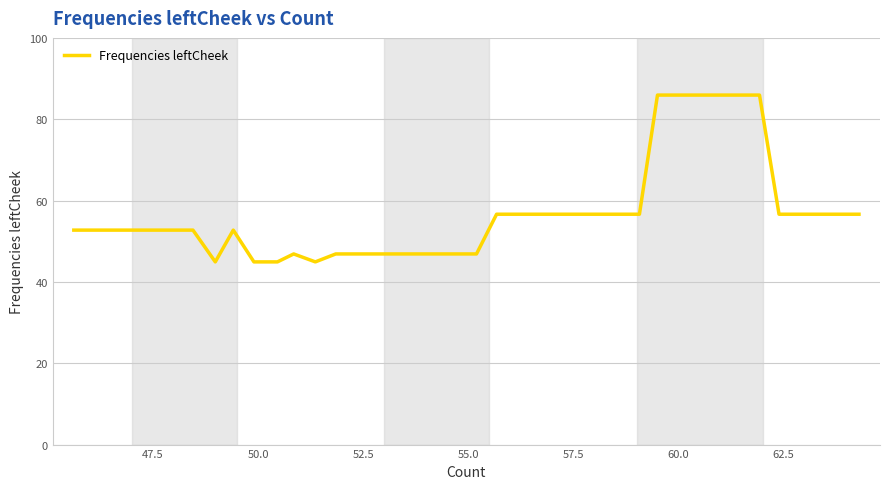

What is the smallest value displayed?

44.9